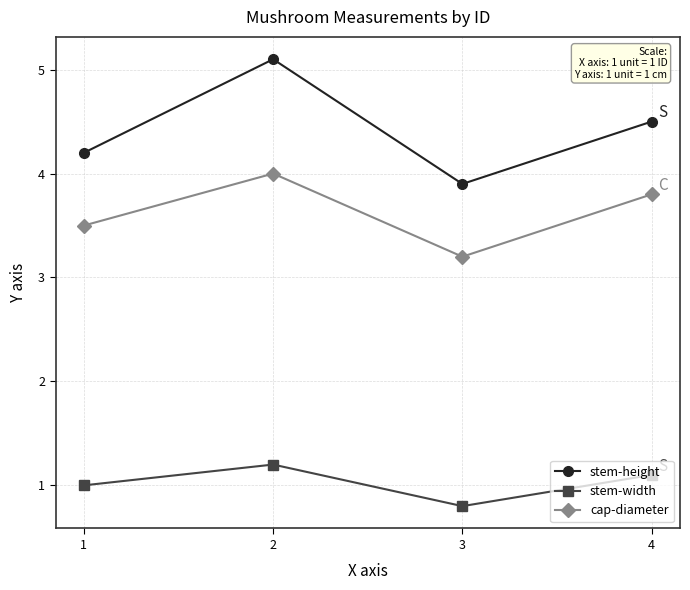

Is this an area chart (filled region under the line)?

No